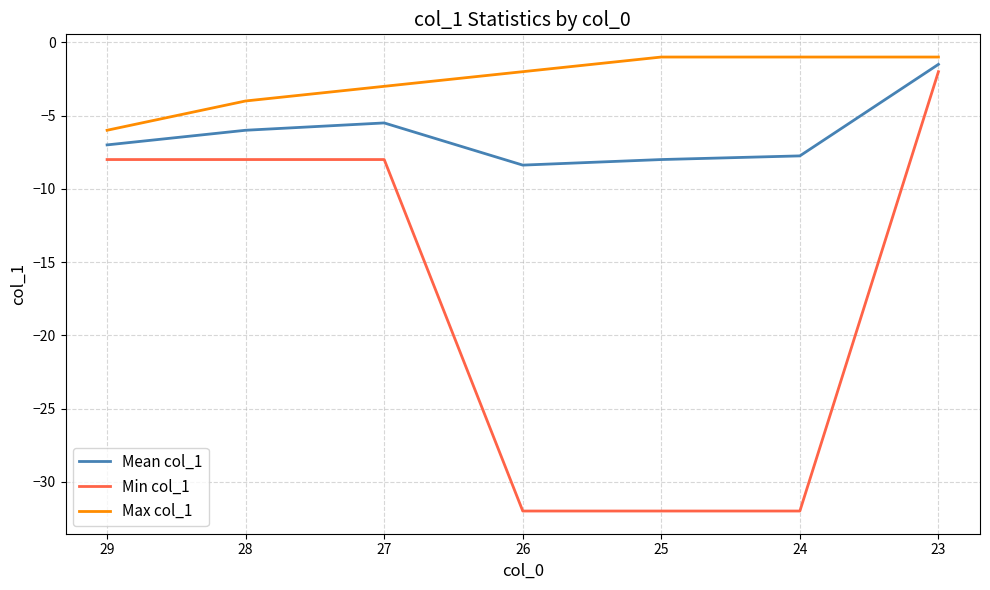

What is the greatest value displayed?

-1.0